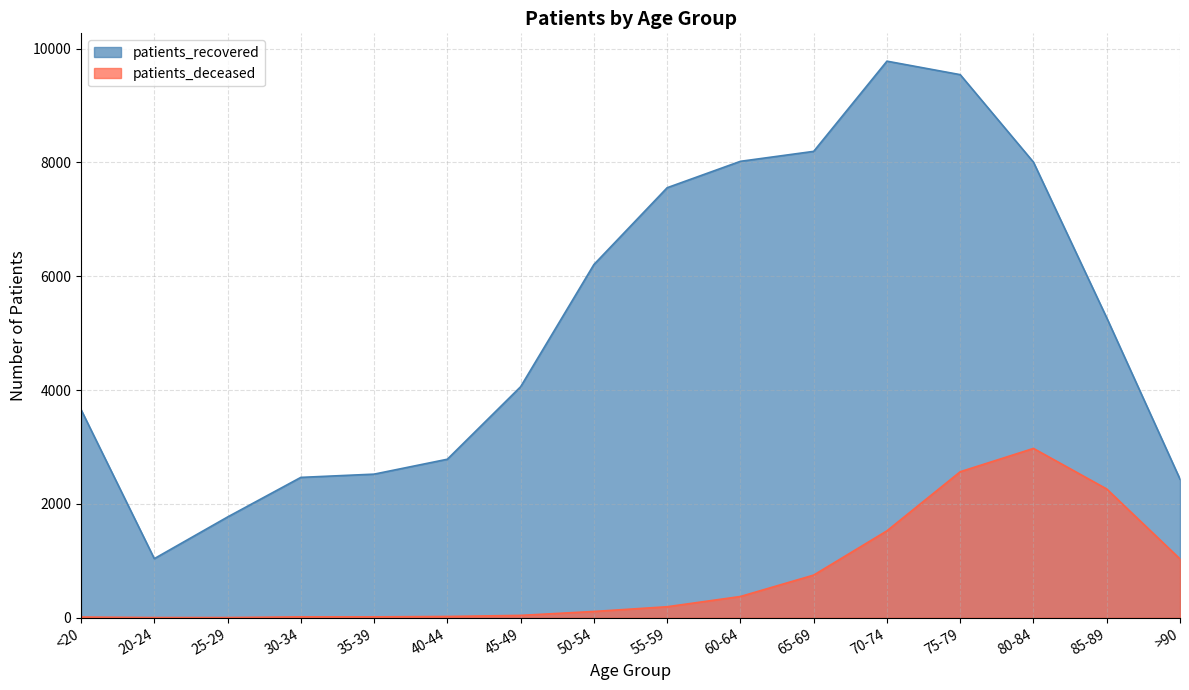

Rank the series by their average value, from lowest to highest.

patients_deceased, patients_recovered